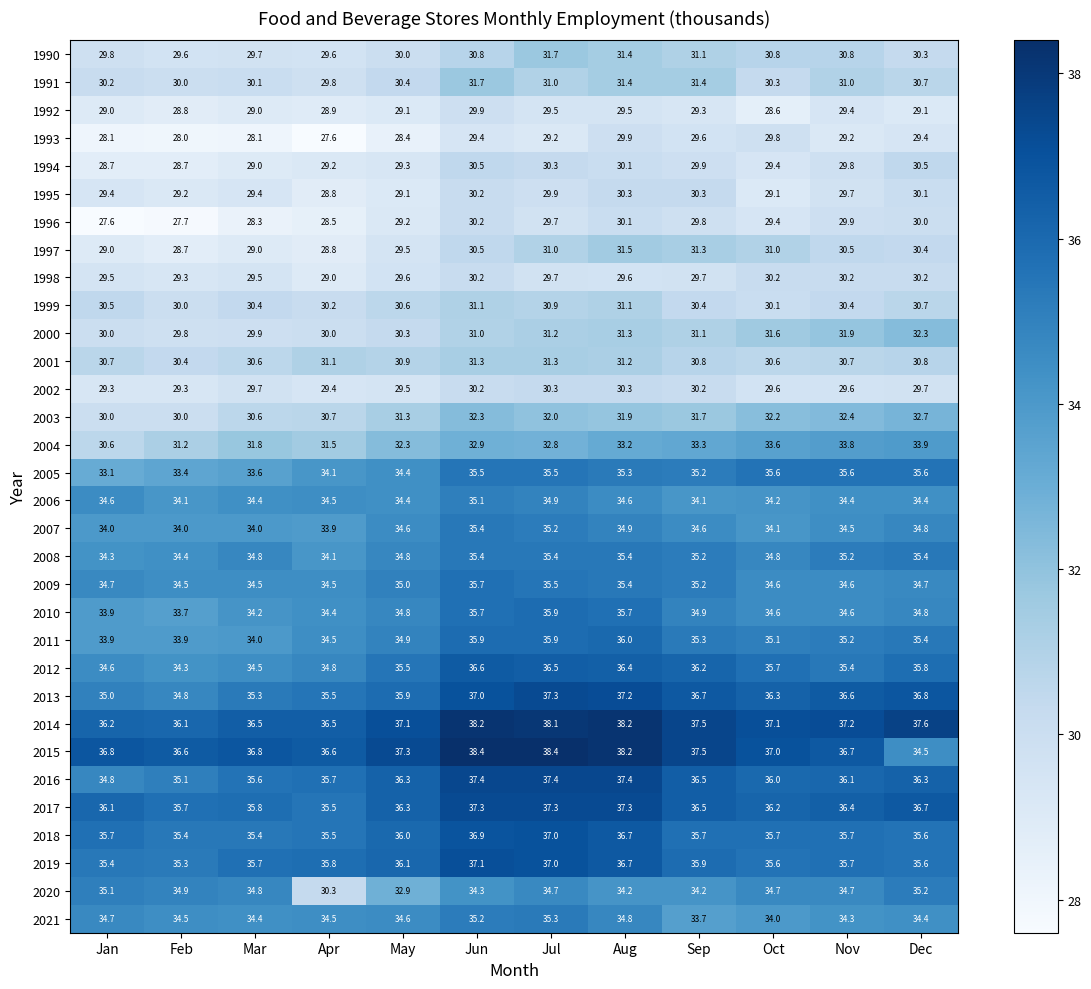

Which series changed the most between Feb and Sep?

1997